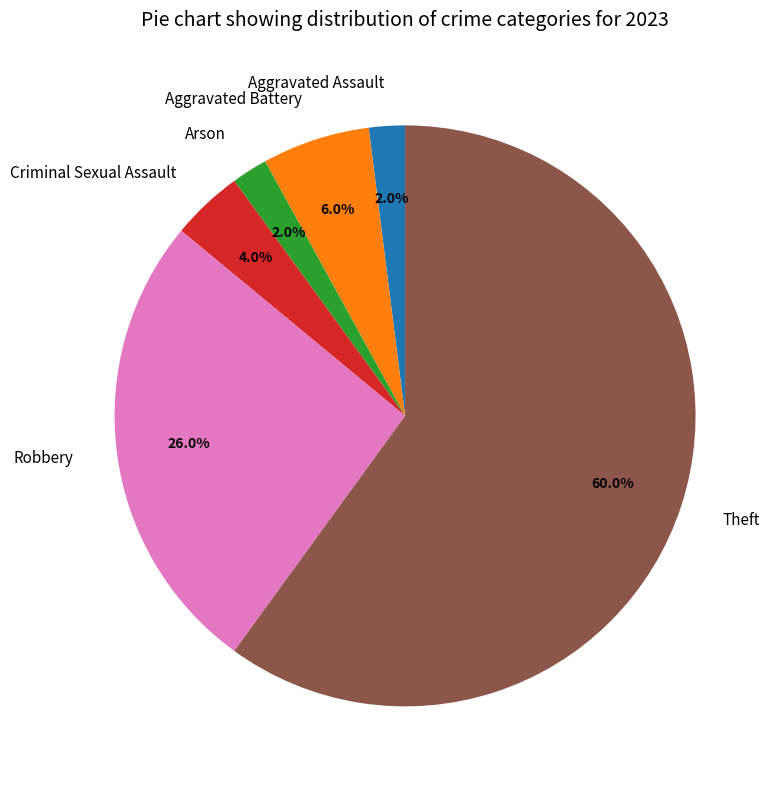

Approximately how many times larger is the value at Aggravated Battery compared to Aggravated Assault?

3.0